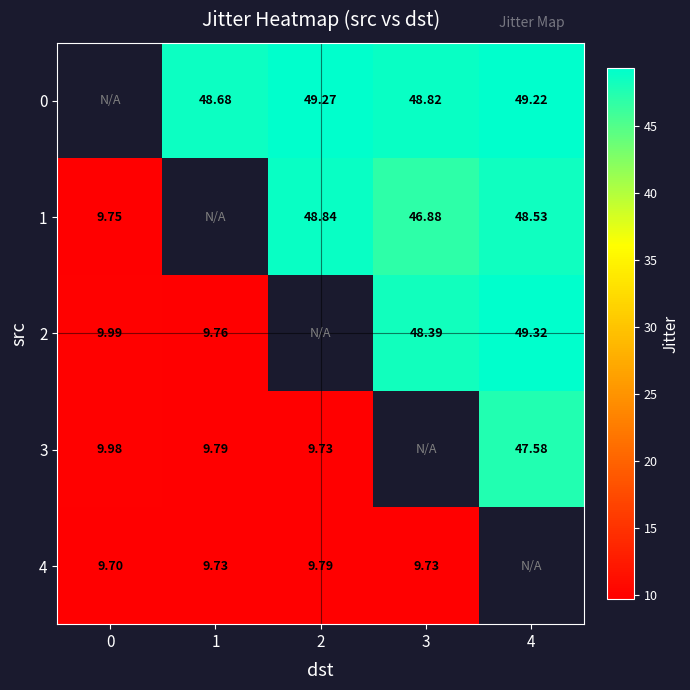

What is the spread (max minus min) of values at 3?

39.1